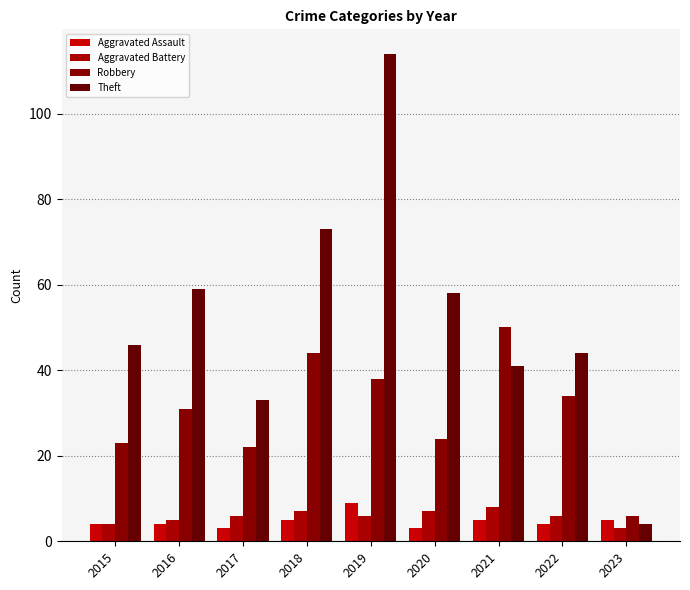

At which label is Aggravated Assault closest to 6?

2018